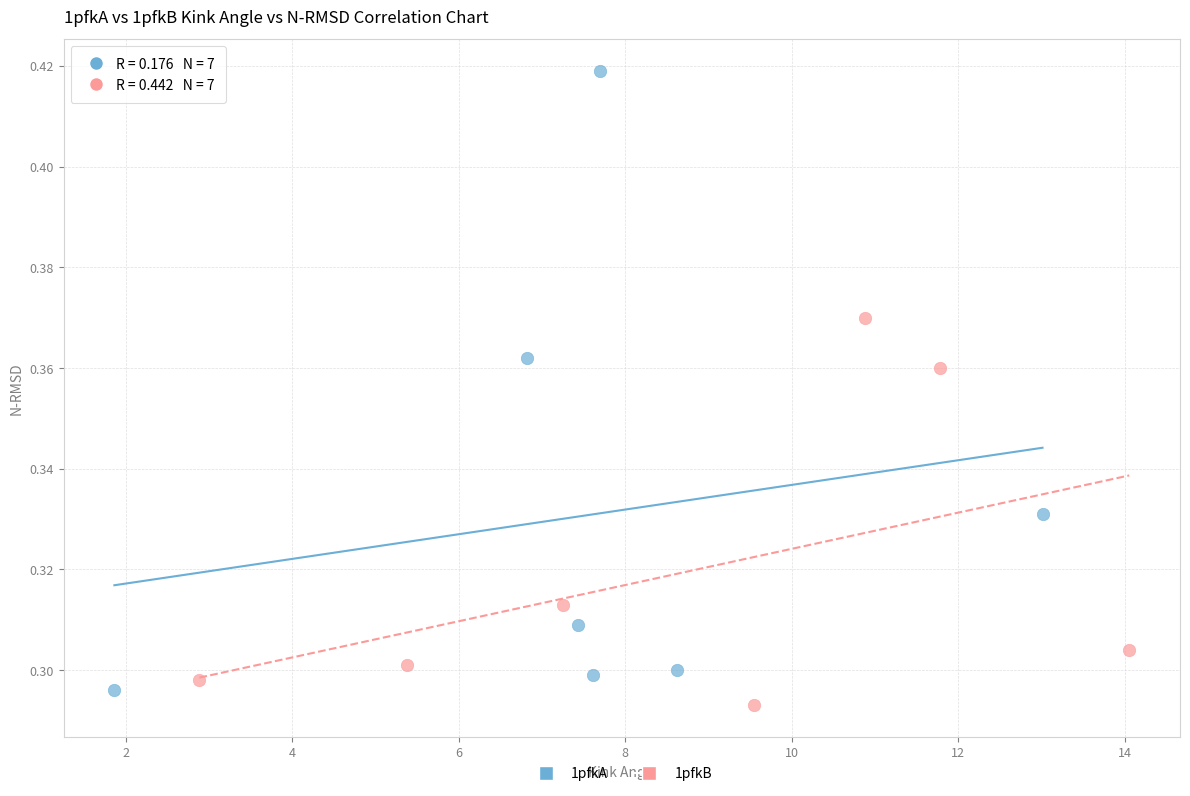

Which series contains the highest Y value?

1pfkA